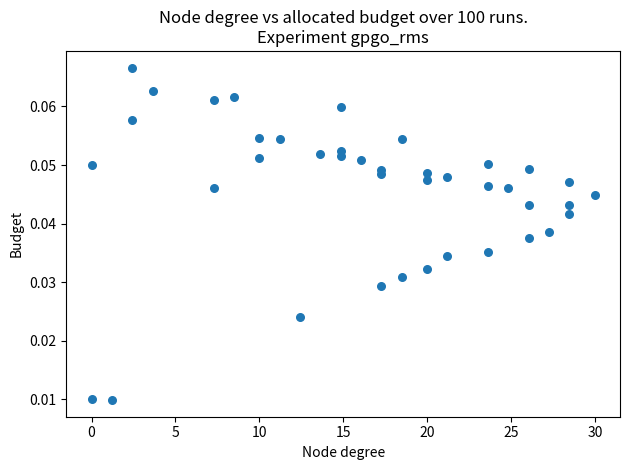

What is the range of X values (max minus min)?

30.0